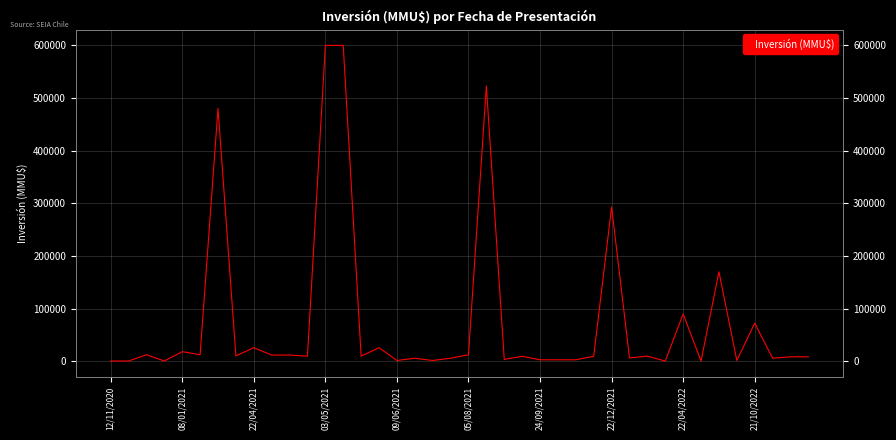

What is the sum of all values?

3083893